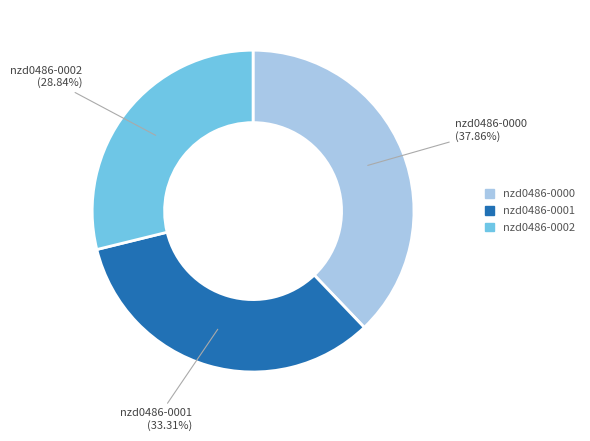

Count the number of slices in the pie.

3